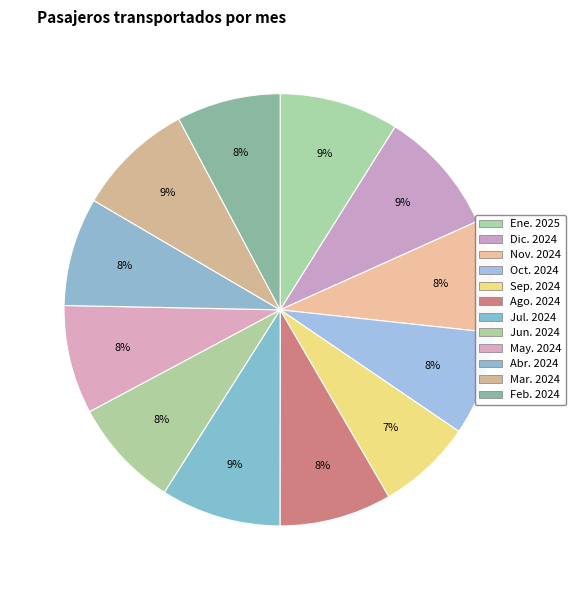

What is the largest slice in the pie chart?

Dic. 2024